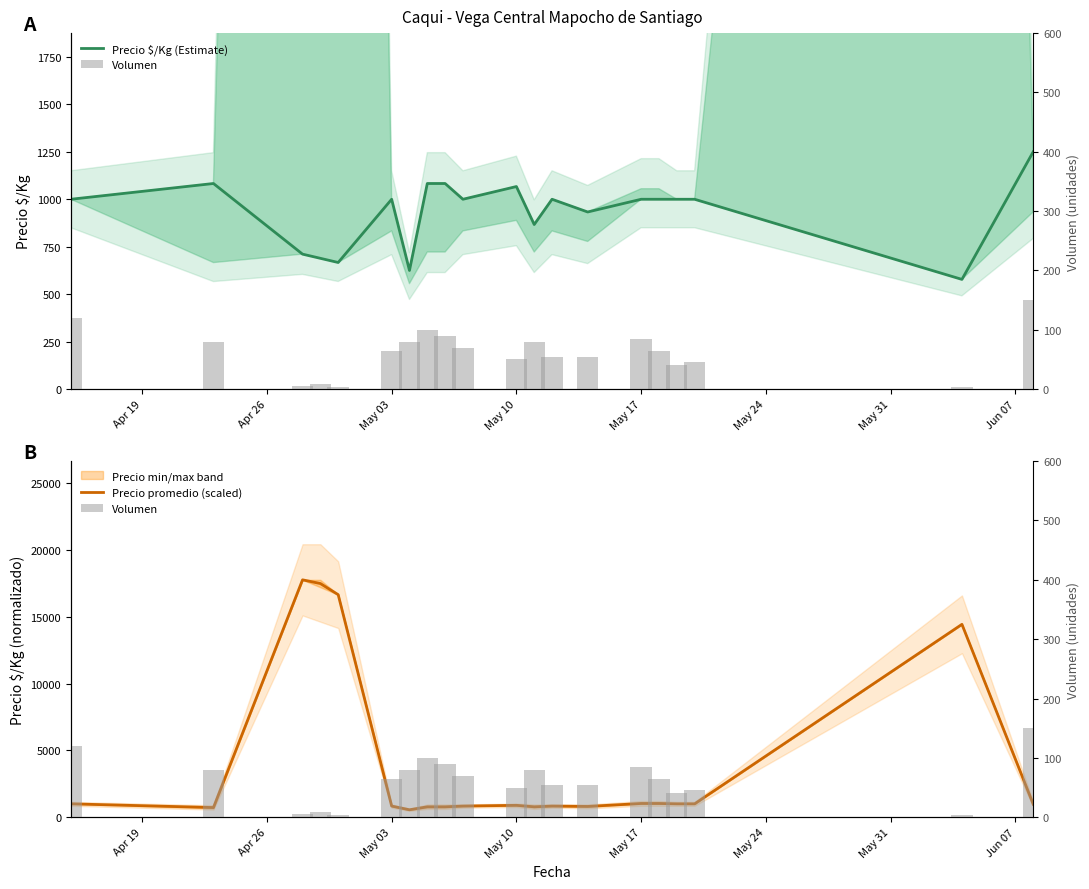

At which label does Volumen first exceed 65?

Apr 19